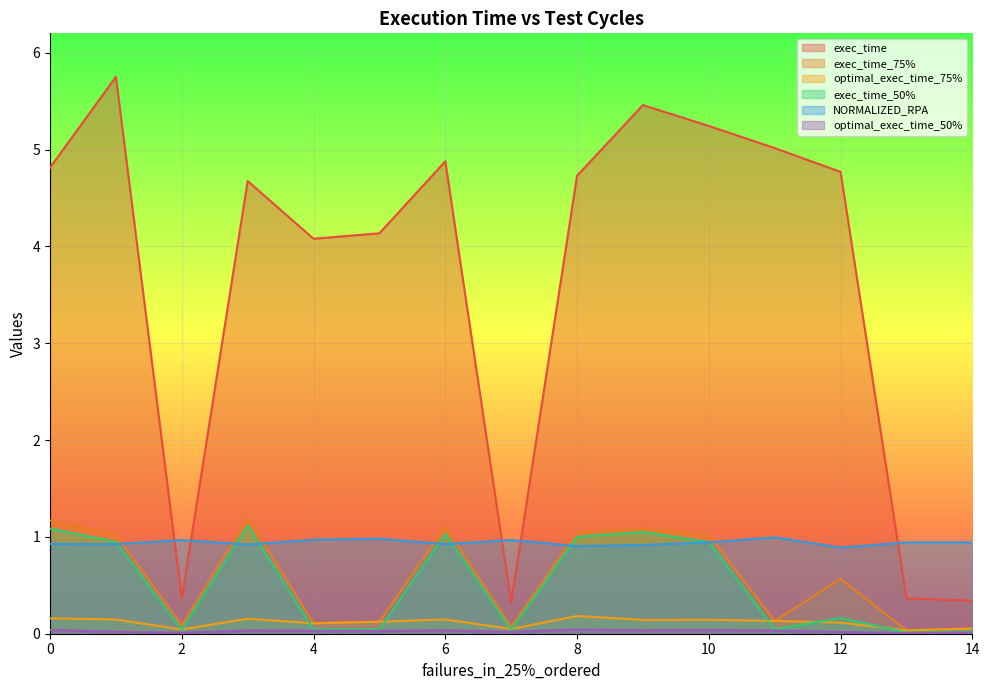

What is the sum of all optimal_exec_time_50% values?

0.4